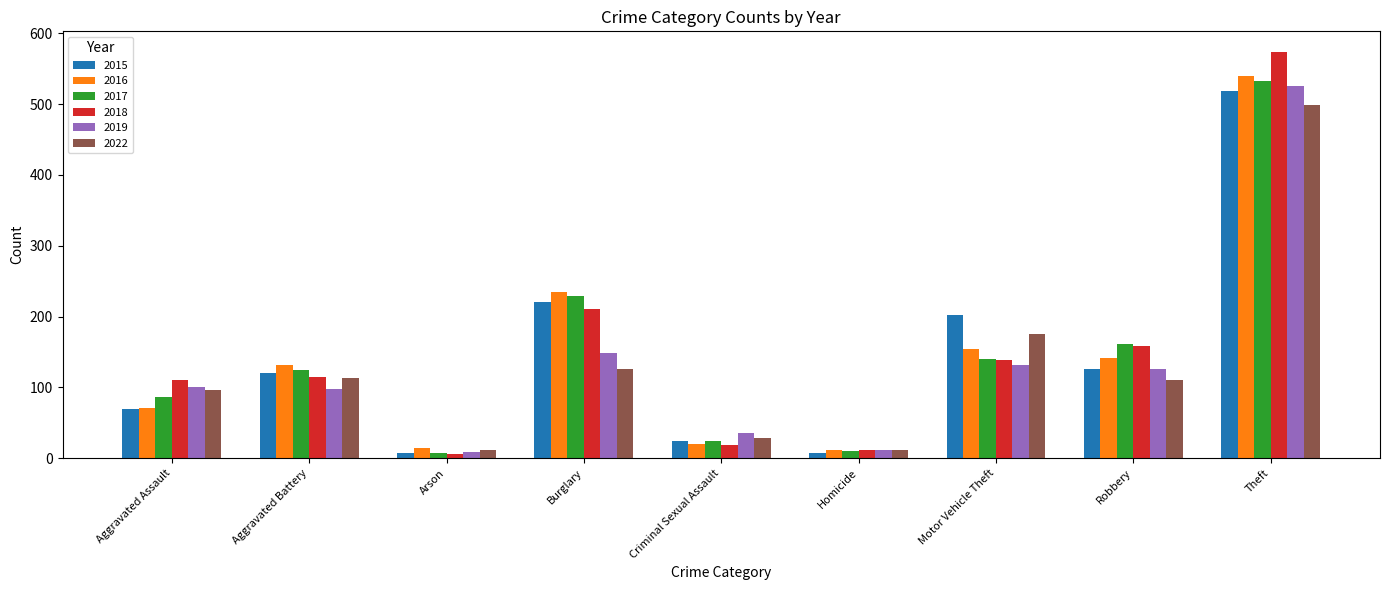

Count the number of categories in the chart.

9